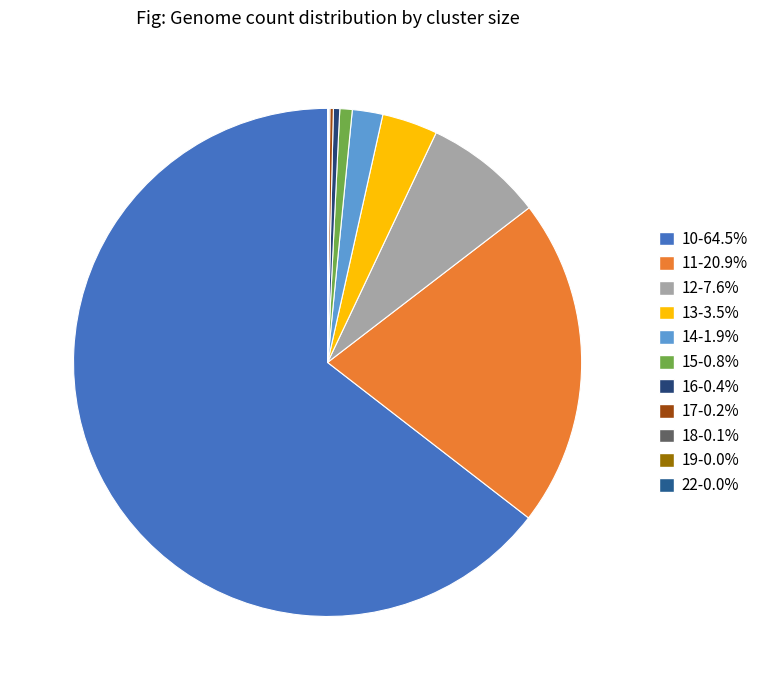

Which has a higher value, 10 or 15?

10